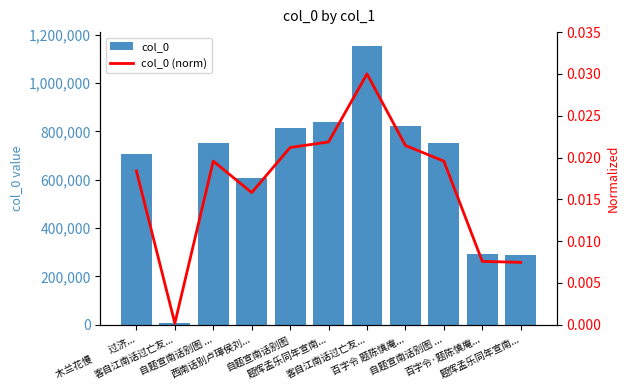

What is the spread (max minus min) of values at 西南话别卢璋侯刘...?

607812.0